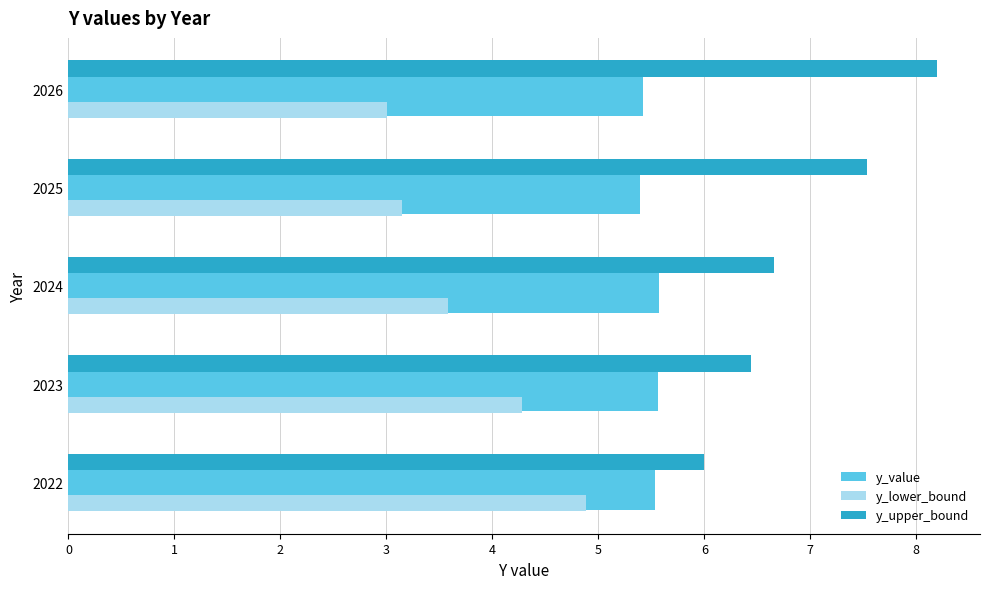

At how many categories does at least one series exceed 4?

5